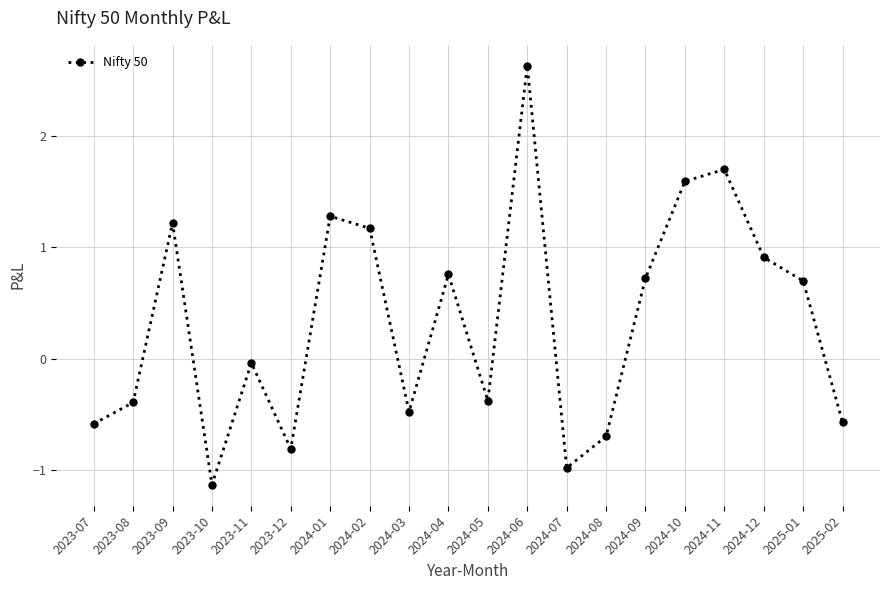

At which category does the data reach its first local peak?

2023-09